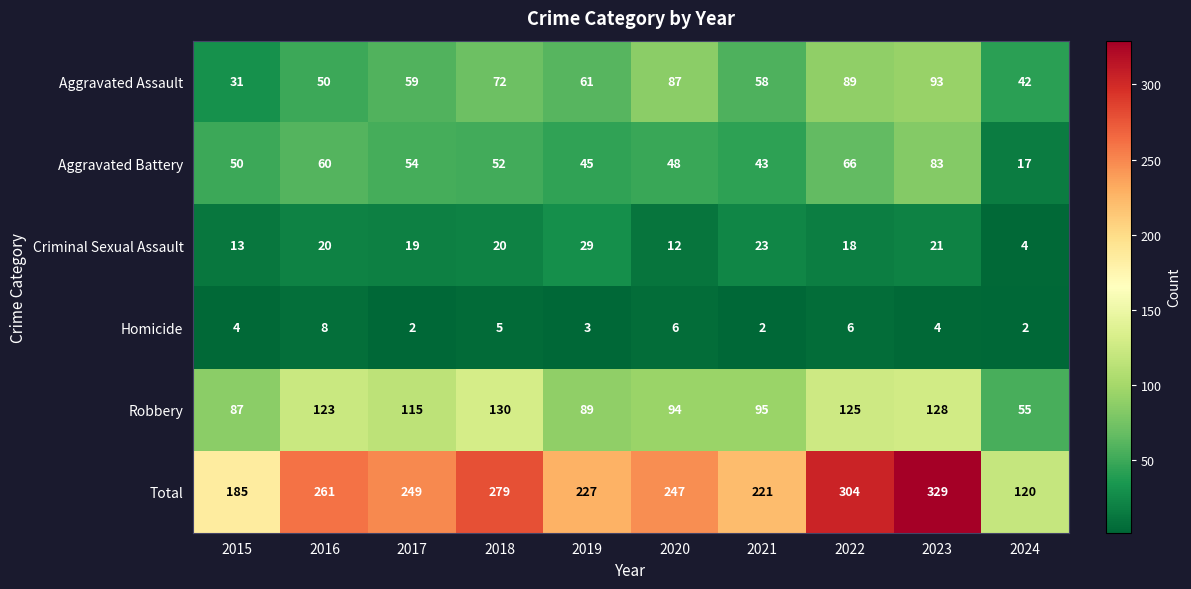

Rank the series by their maximum value, from lowest to highest.

Homicide, Criminal Sexual Assault, Aggravated Battery, Aggravated Assault, Robbery, Total